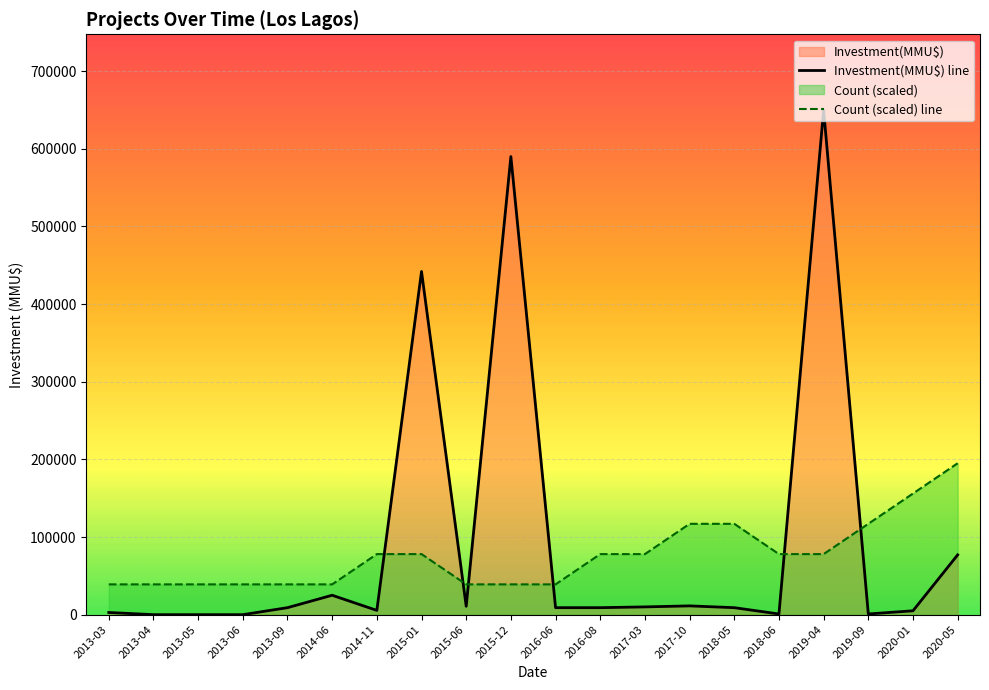

What is the difference between the maximum and minimum values in the Investment(MMU$) series?

650000